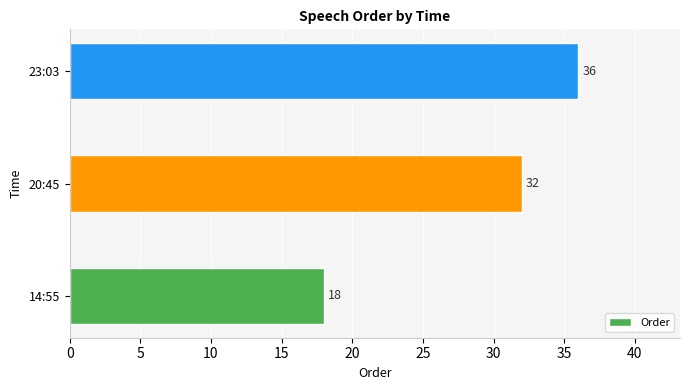

At which label is the value closest to 27?

20:45